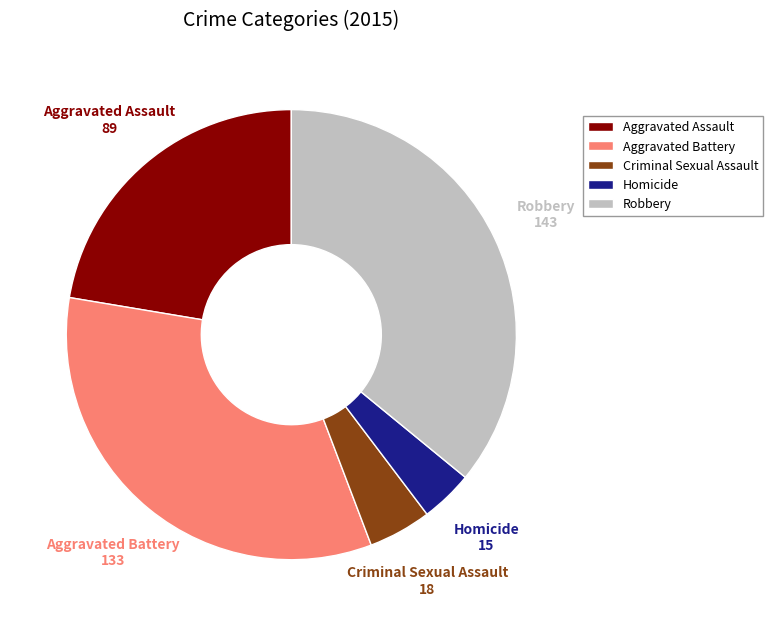

Is the sum of Aggravated Battery and Homicide greater than half?

No